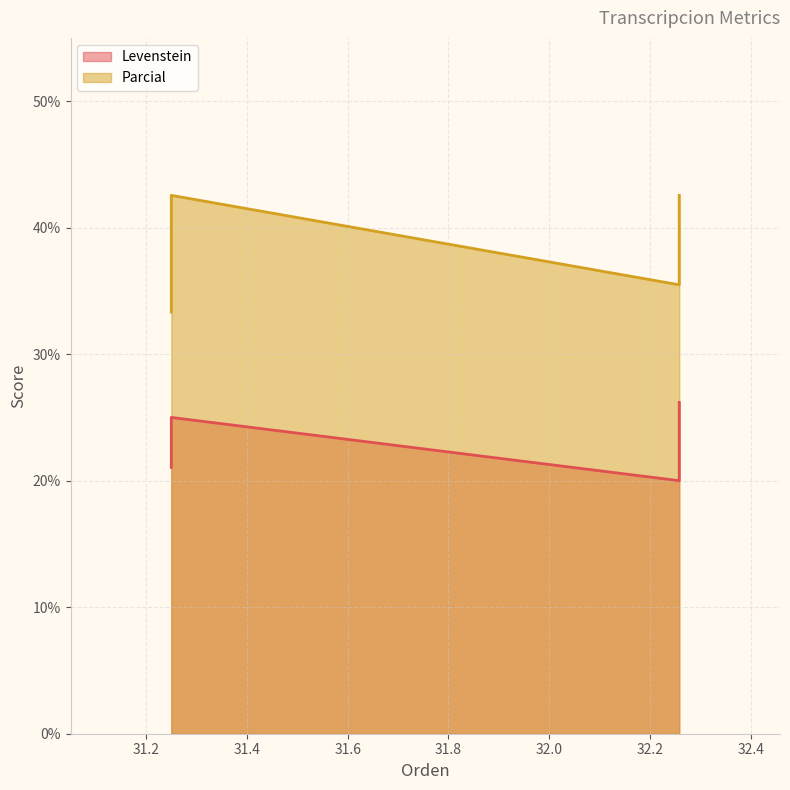

Reading right to left, what are all the values shown in this chart?

Levenstein: Dialectal_normalizada=26.2	Dialectal=20.0	Estandar_normalizada=25.0	Estandar=21.1
Parcial: Dialectal_normalizada=42.6	Dialectal=35.5	Estandar_normalizada=42.6	Estandar=33.3